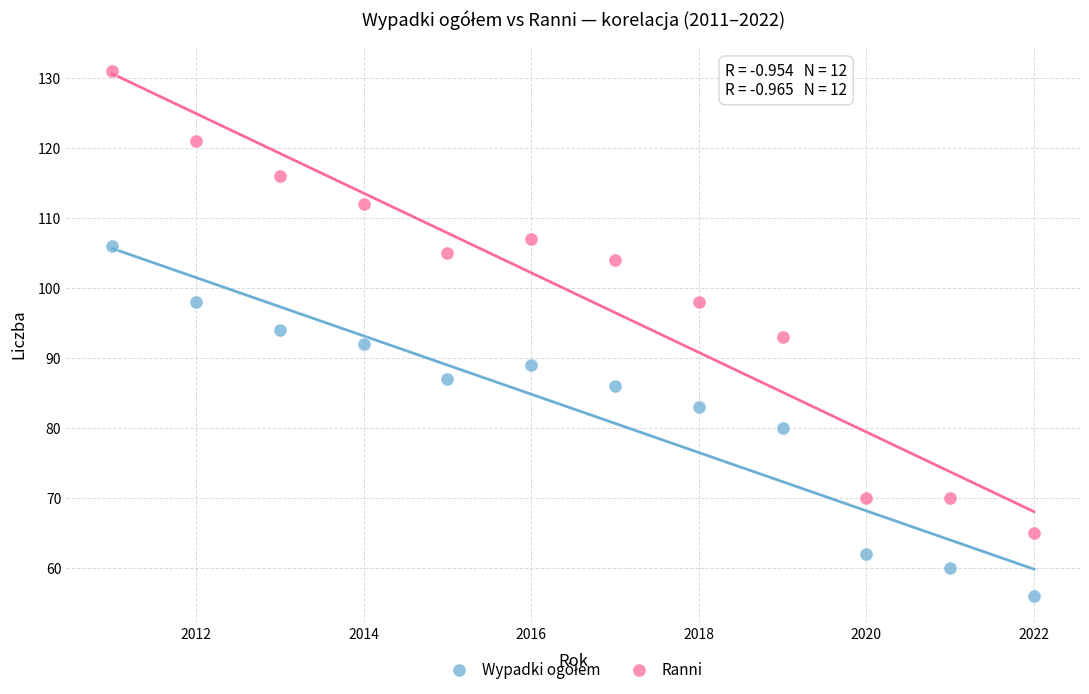

Across all data points, what is the range of Y values (max minus min)?

75